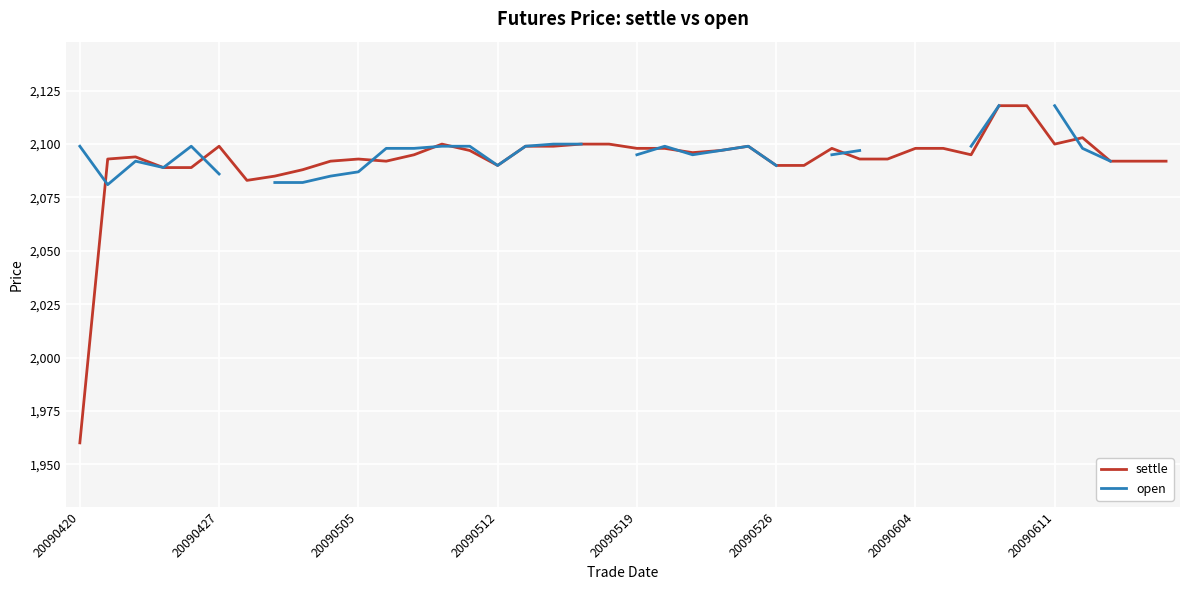

Count the number of data series in this chart.

2